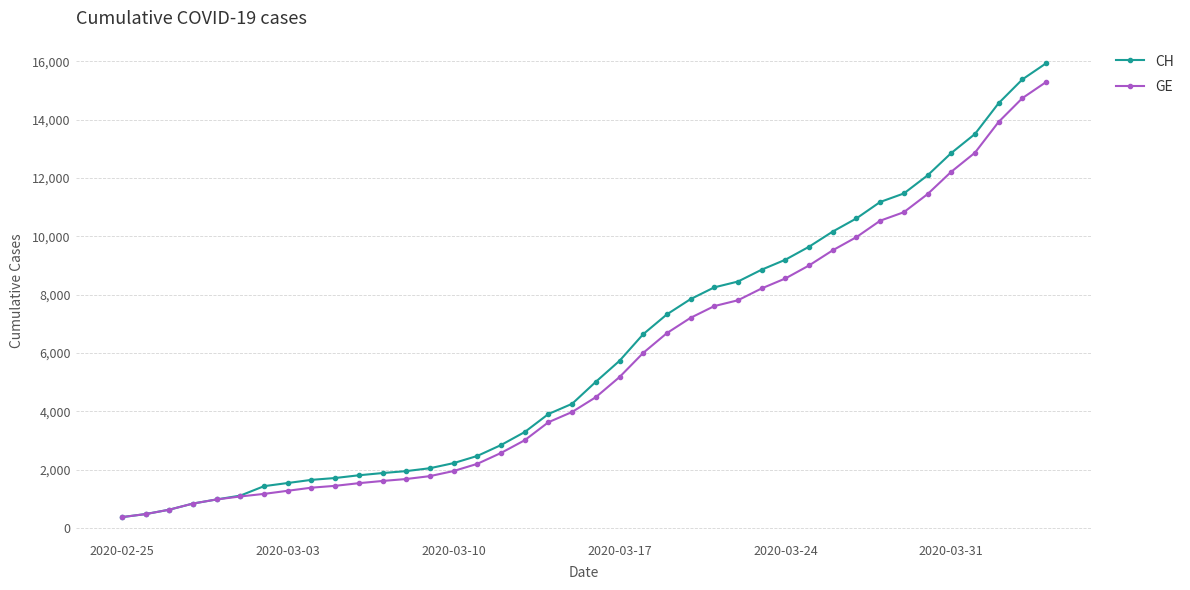

What is the greatest value displayed?

15926